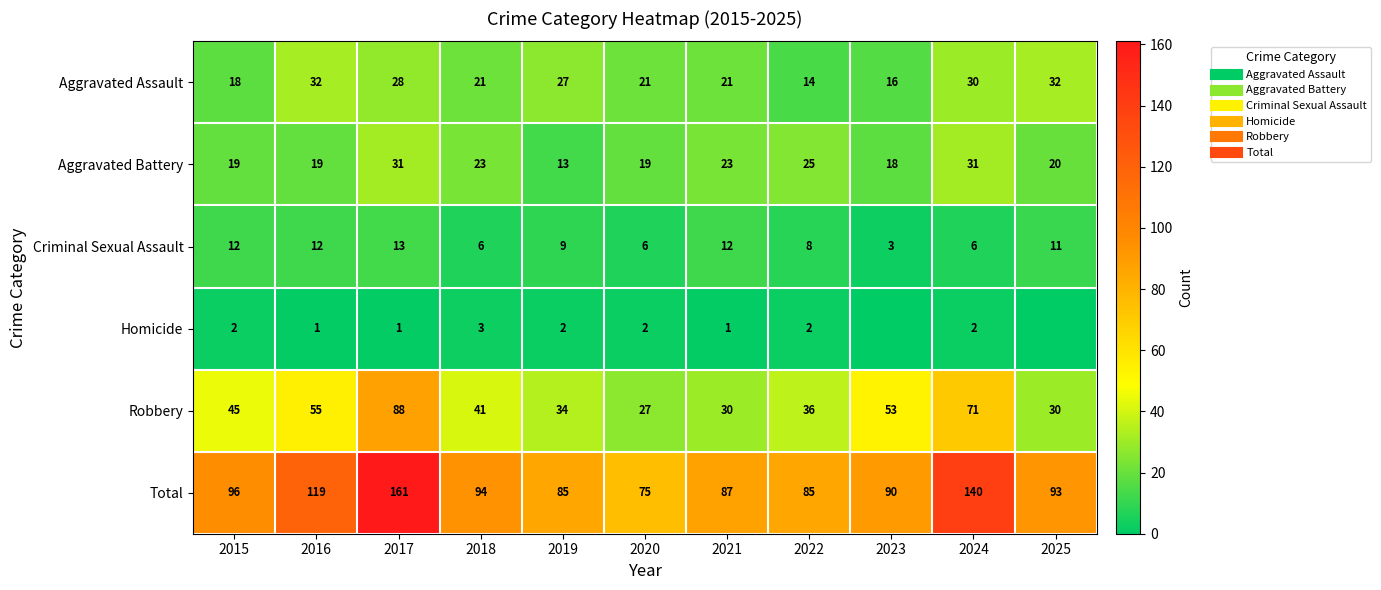

What is the difference between the second highest and second lowest values in the Aggravated Assault series?

16